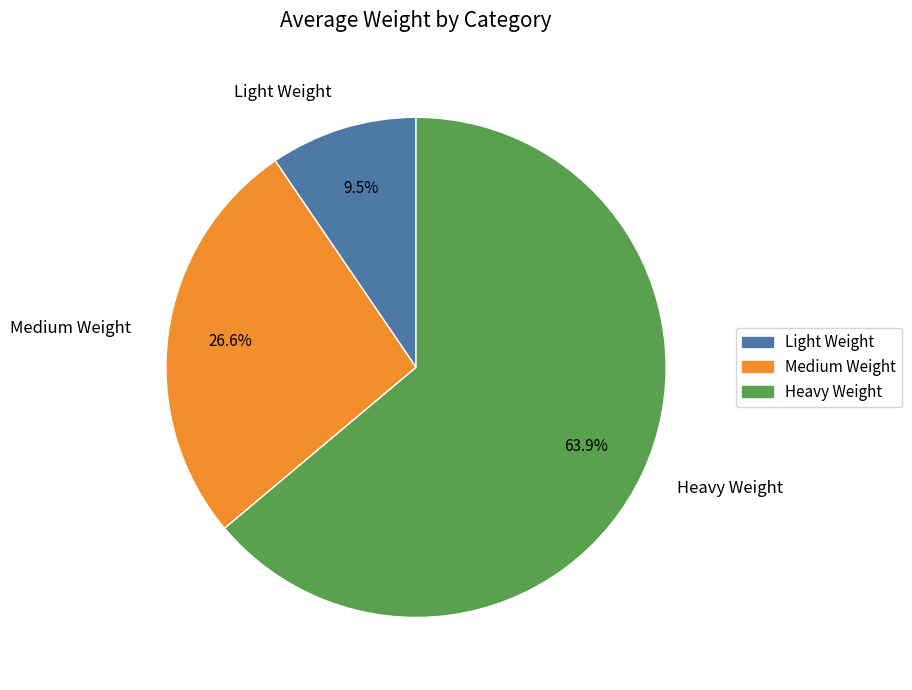

How many slices are in this pie chart?

3